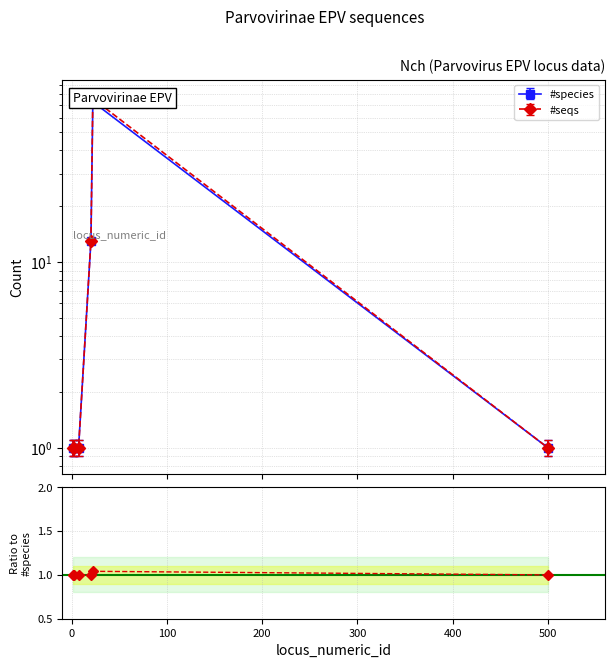

How many data points does each series have?

6